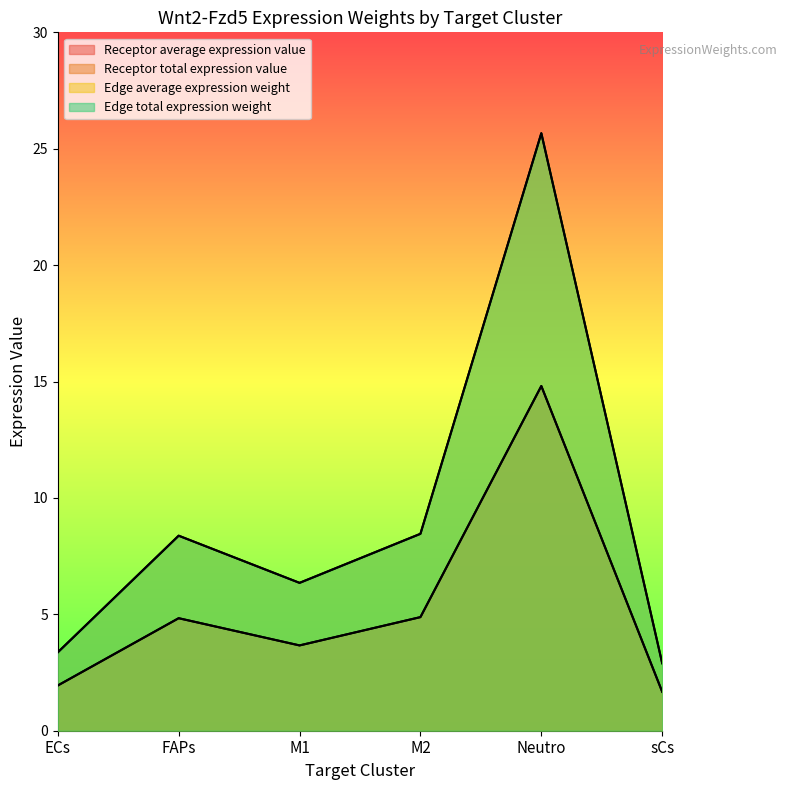

Where is Edge average expression weight nearest to the value 14?

M2